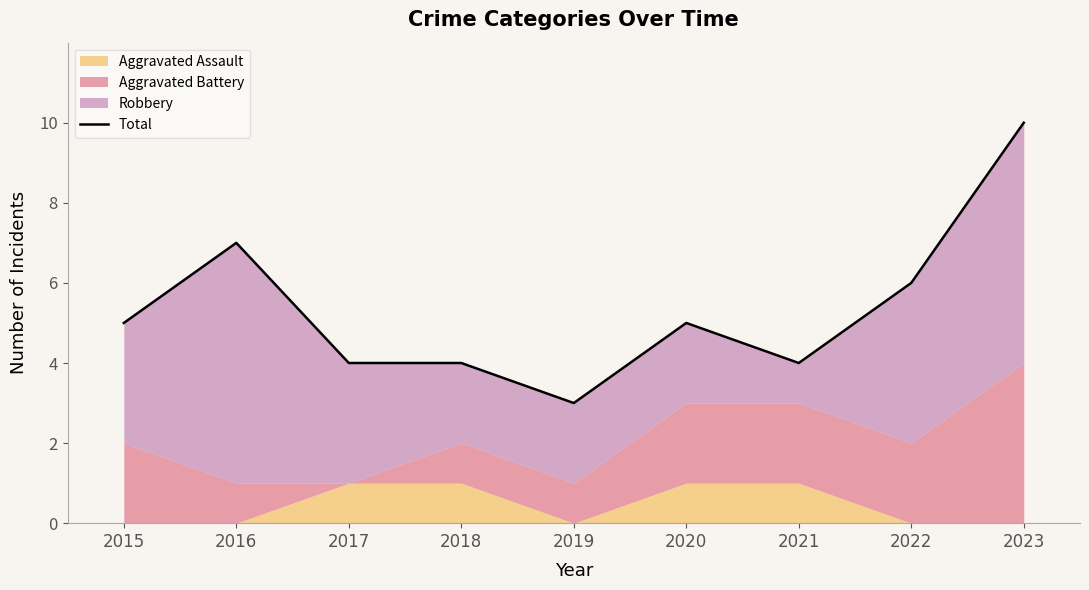

Read the value at 2019.

3